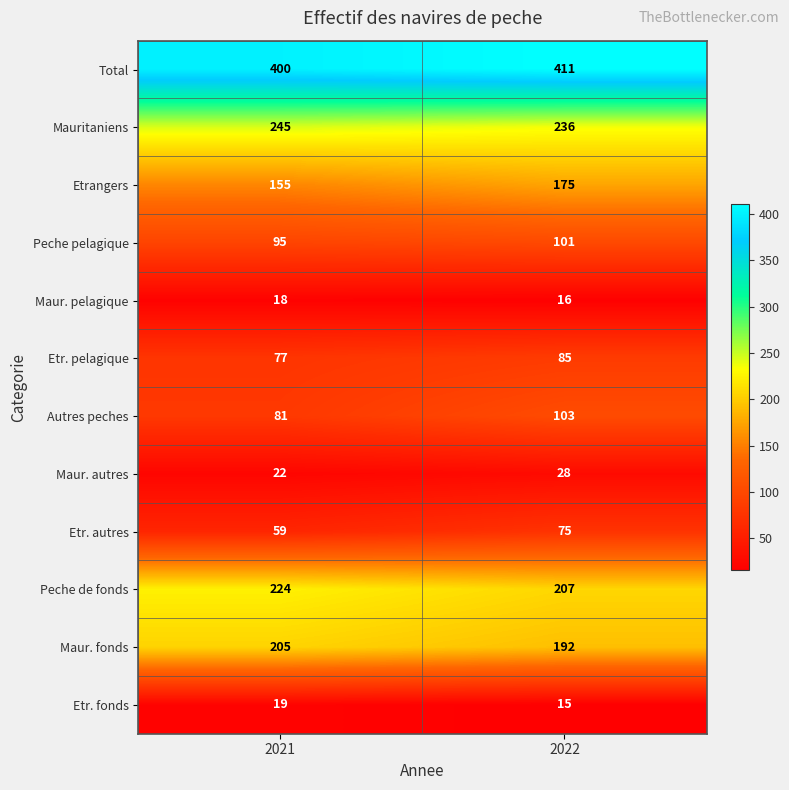

What is the difference between the Autres peches values at 2021 and 2022?

22